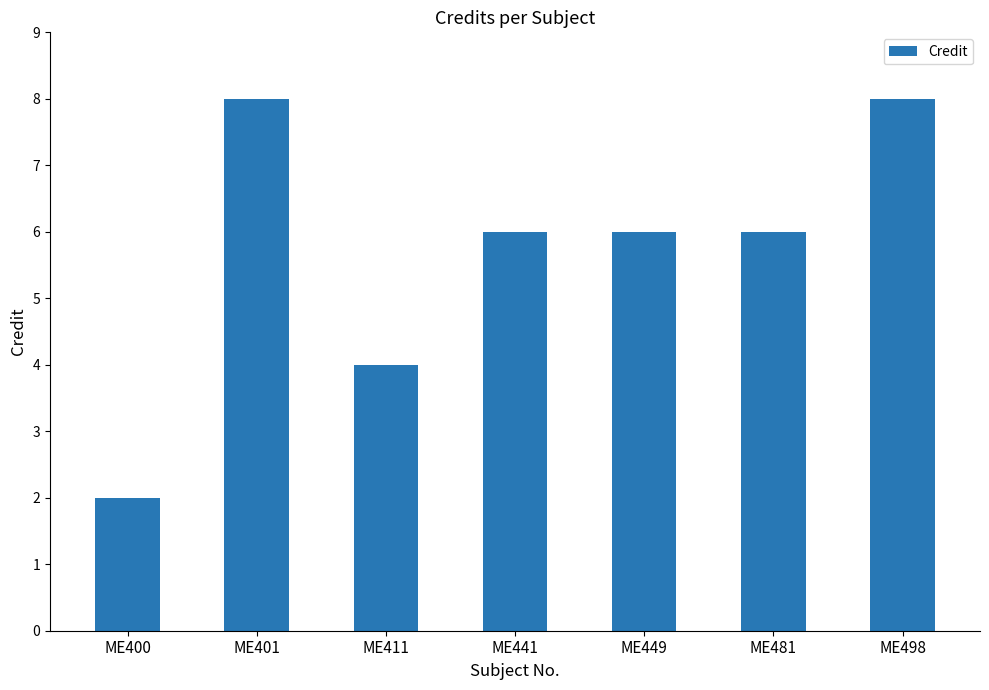

How many distinct data groups are displayed?

1